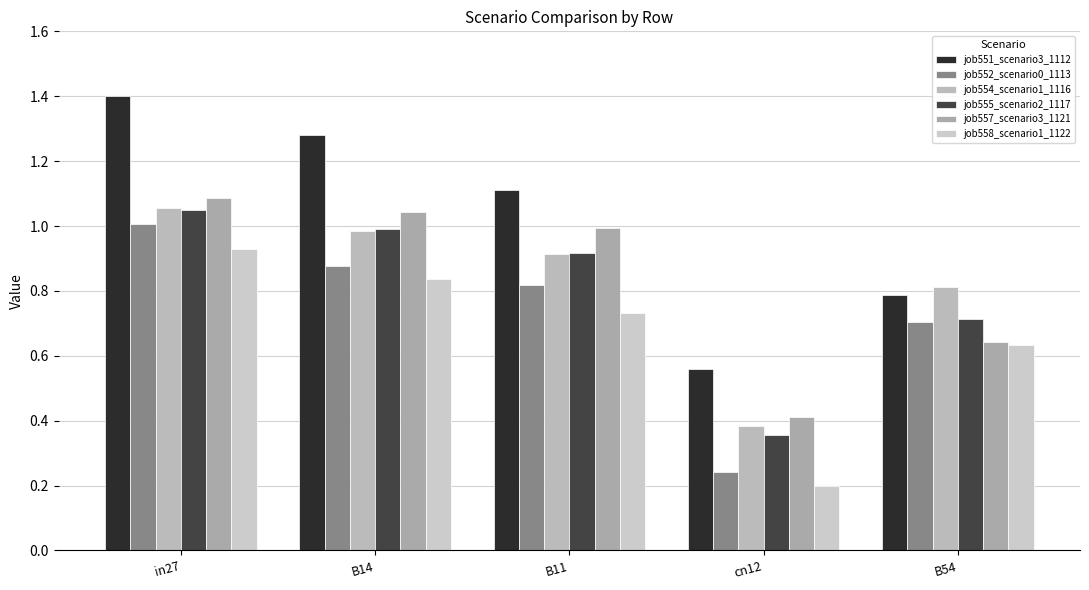

Is it true that job555_scenario2_1117 equals 0.7 at B54?

True